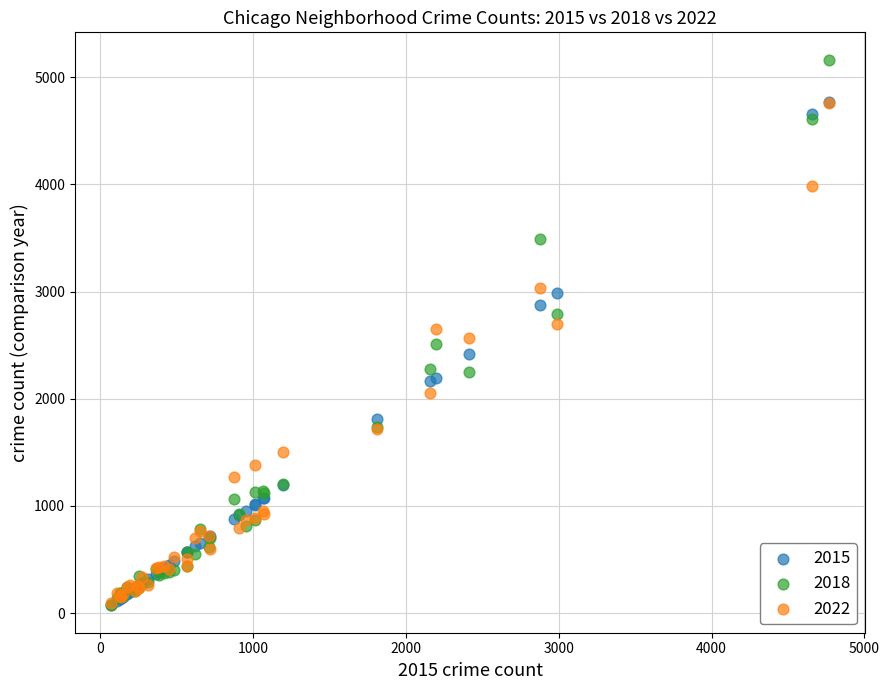

Which series reaches the maximum Y coordinate?

2018